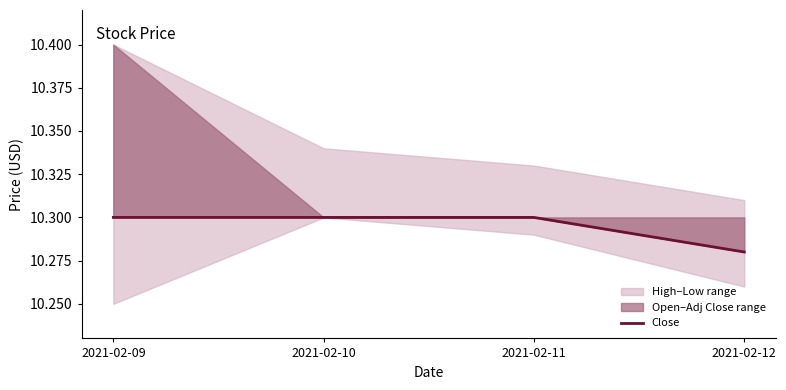

Is this an area chart (filled region under the line)?

No